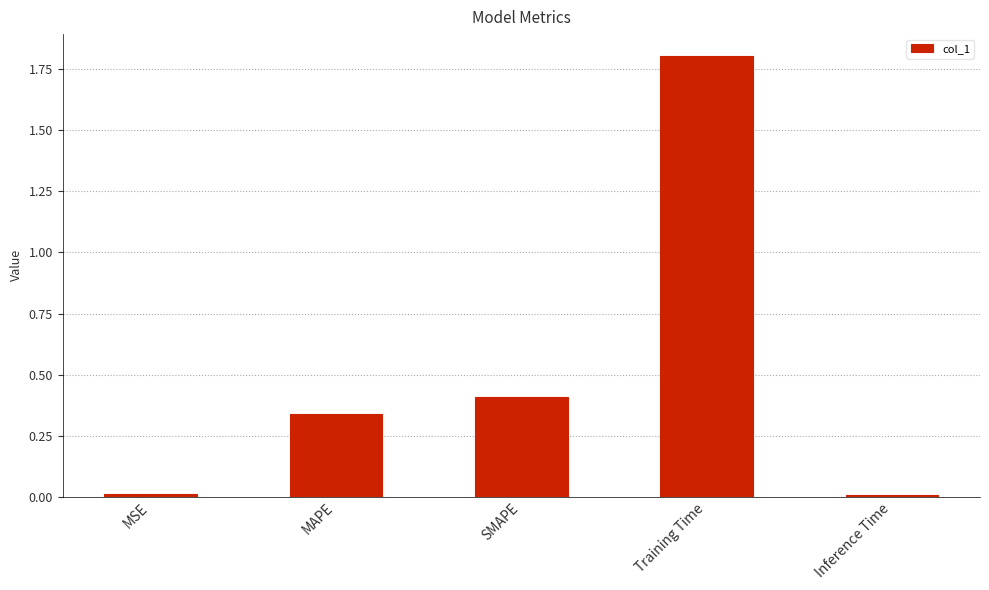

At which category does the chart reach its peak across all series?

Training Time